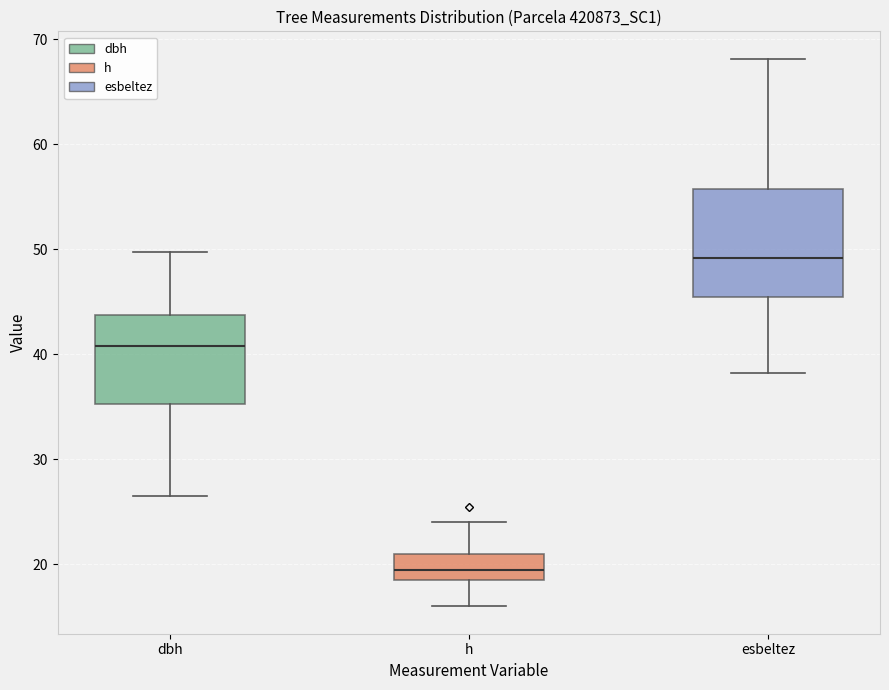

Which box's median line is the lowest?

h